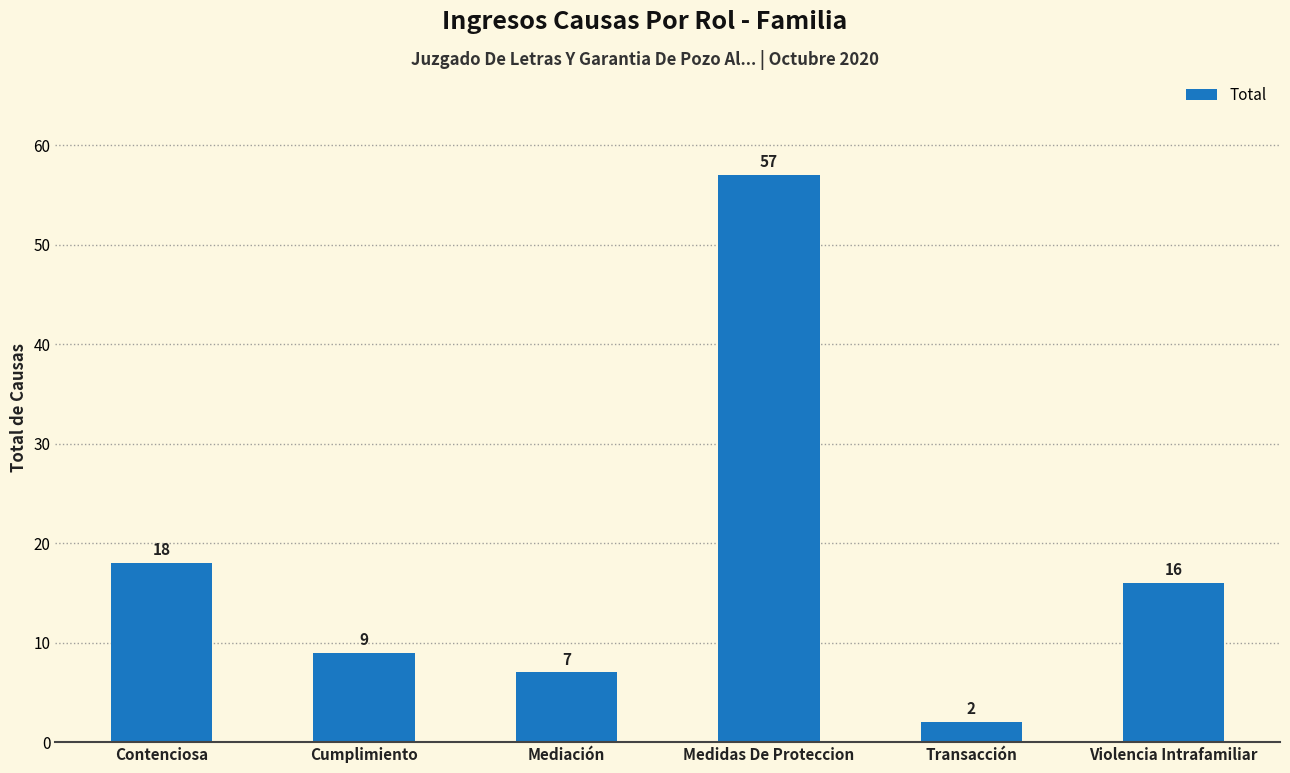

Where is the data nearest to the value 29?

Contenciosa